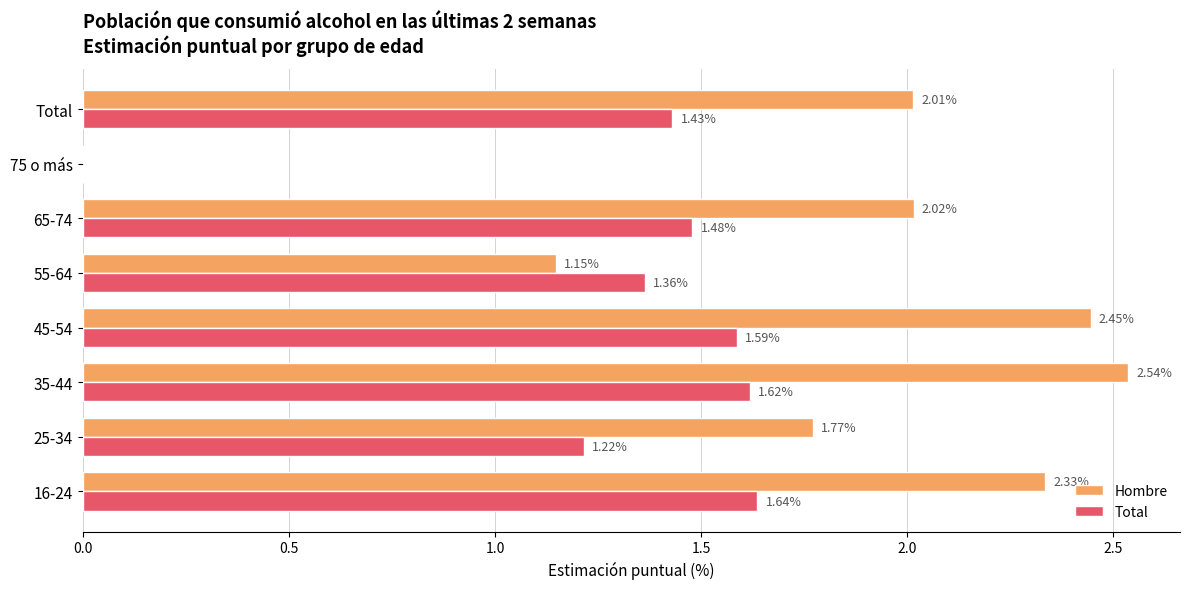

What is the sum of the Hombre values at Total and 55-64?

3.2